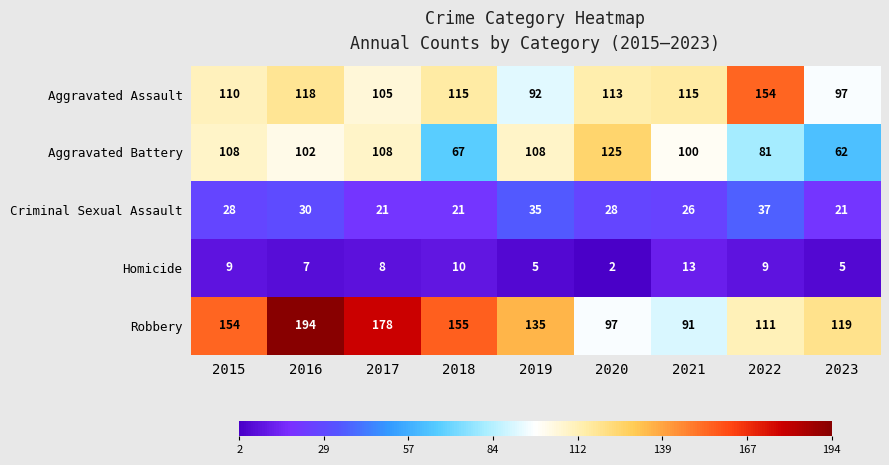

The value of Criminal Sexual Assault at 2020 is 28. True or false?

True